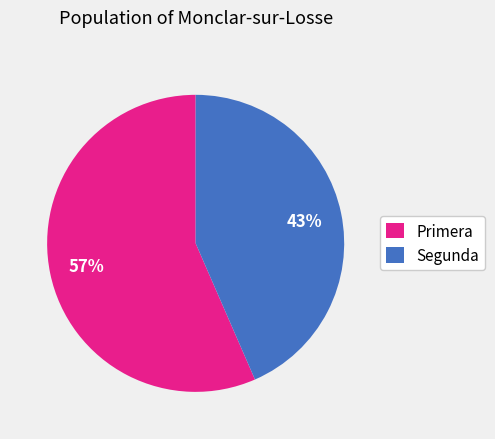

Is Segunda the majority of the pie?

No